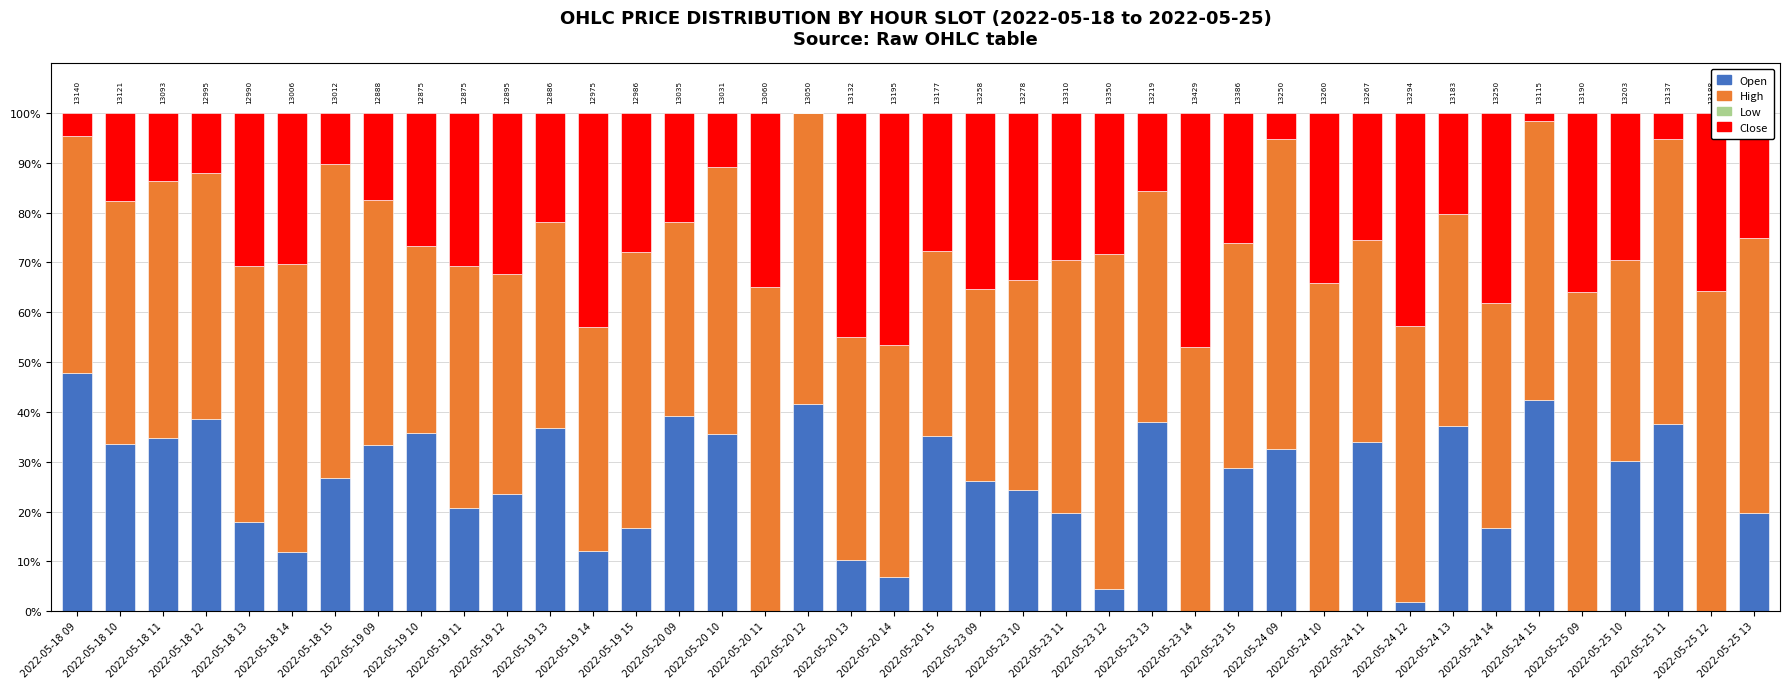

What is the total value across all series at 2022-05-20 14?

100.0